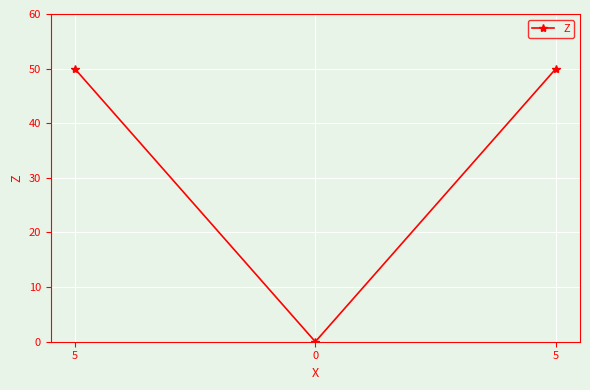

List the labels in order of value, smallest first.

0, 5, 5